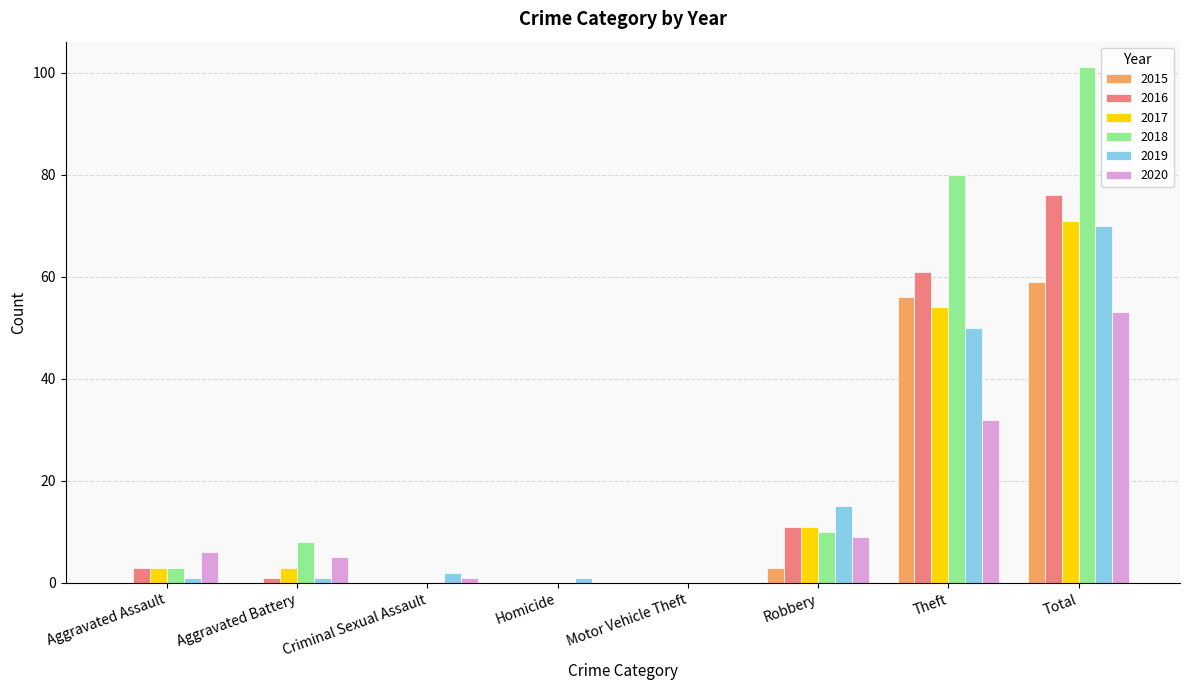

How many distinct data groups are displayed?

6